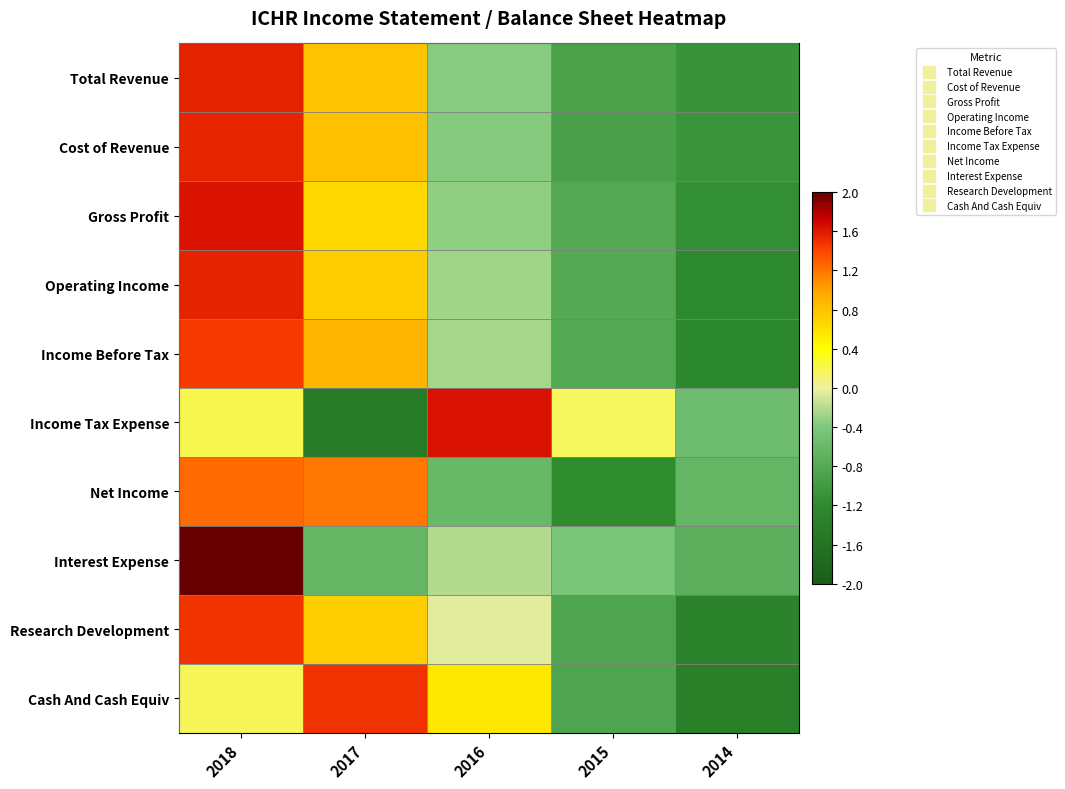

At which category does the chart reach its peak across all series?

2018